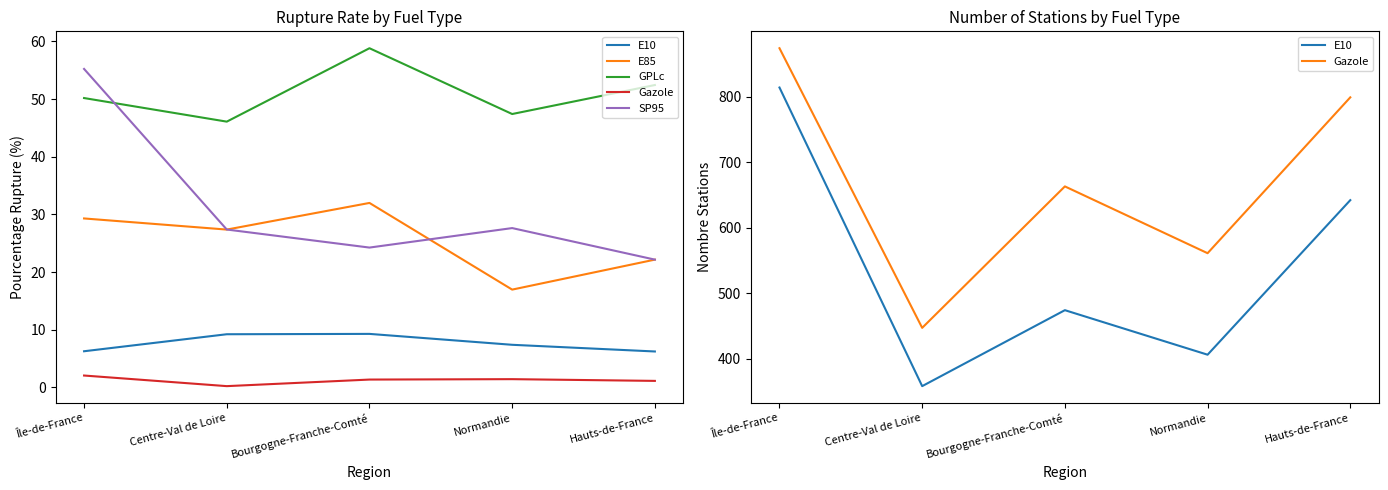

Reading right to left, what are all the values shown in this chart?

E10: Hauts-de-France=642.0	Normandie=406.0	Bourgogne-Franche-Comté=474.0	Centre-Val de Loire=358.0	Île-de-France=814.0
E85: Hauts-de-France=22.2	Normandie=17.0	Bourgogne-Franche-Comté=32.0	Centre-Val de Loire=27.4	Île-de-France=29.3
GPLc: Hauts-de-France=52.4	Normandie=47.4	Bourgogne-Franche-Comté=58.8	Centre-Val de Loire=46.1	Île-de-France=50.2
Gazole: Hauts-de-France=799.0	Normandie=561.0	Bourgogne-Franche-Comté=663.0	Centre-Val de Loire=447.0	Île-de-France=874.0
SP95: Hauts-de-France=22.2	Normandie=27.6	Bourgogne-Franche-Comté=24.2	Centre-Val de Loire=27.4	Île-de-France=55.2